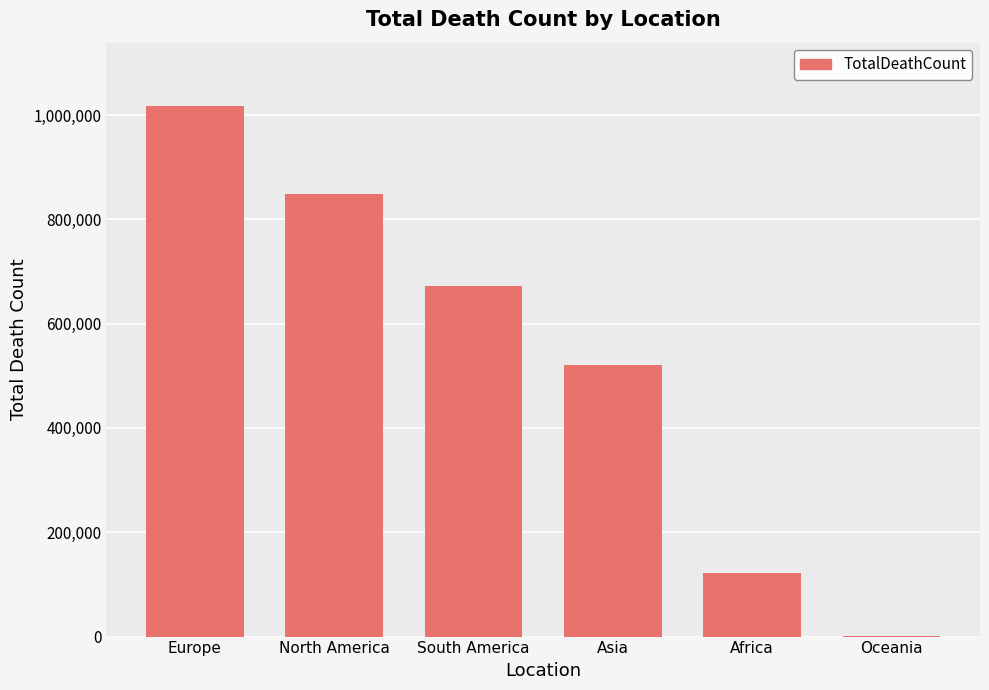

True or false: the data shows 478950 at Europe.

False